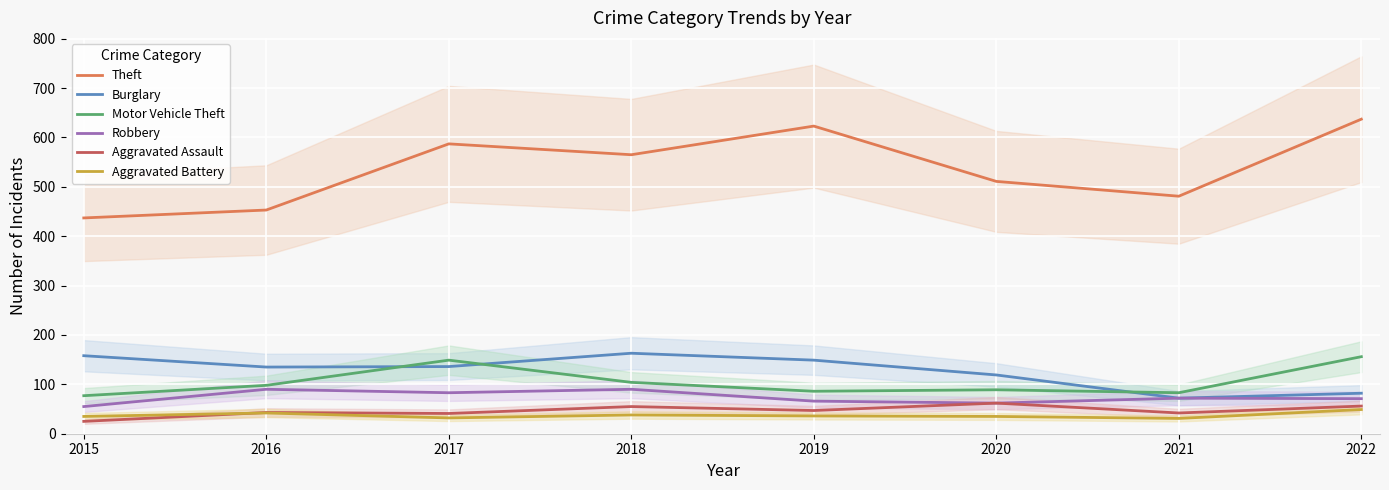

Reading left to right, extract all data points from this chart.

Theft: 2015=437	2016=453	2017=587	2018=565	2019=623	2020=511	2021=481	2022=637
Burglary: 2015=158	2016=135	2017=136	2018=163	2019=149	2020=119	2021=72	2022=82
Motor Vehicle Theft: 2015=77	2016=98	2017=149	2018=104	2019=86	2020=89	2021=83	2022=156
Robbery: 2015=55	2016=90	2017=83	2018=90	2019=66	2020=62	2021=72	2022=71
Aggravated Assault: 2015=25	2016=43	2017=41	2018=55	2019=47	2020=62	2021=42	2022=56
Aggravated Battery: 2015=35	2016=42	2017=32	2018=38	2019=36	2020=35	2021=31	2022=49